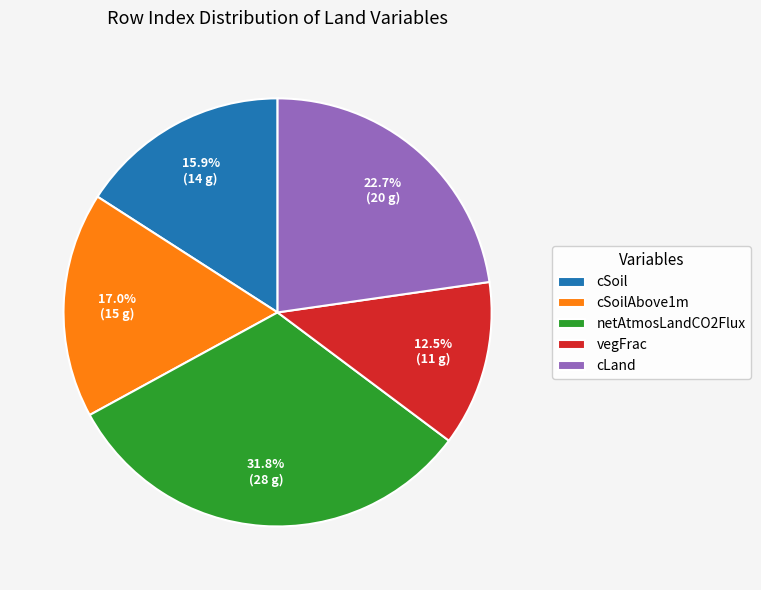

Rank the categories by value from highest to lowest.

netAtmosLandCO2Flux, cLand, cSoilAbove1m, cSoil, vegFrac